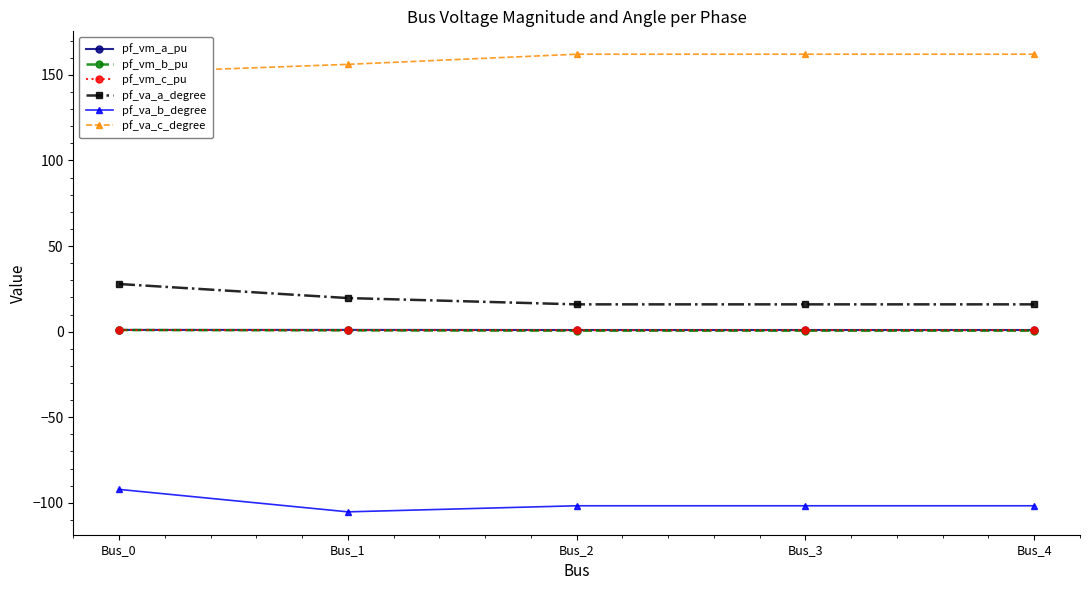

Where is pf_va_a_degree nearest to the value 21?

Bus_1